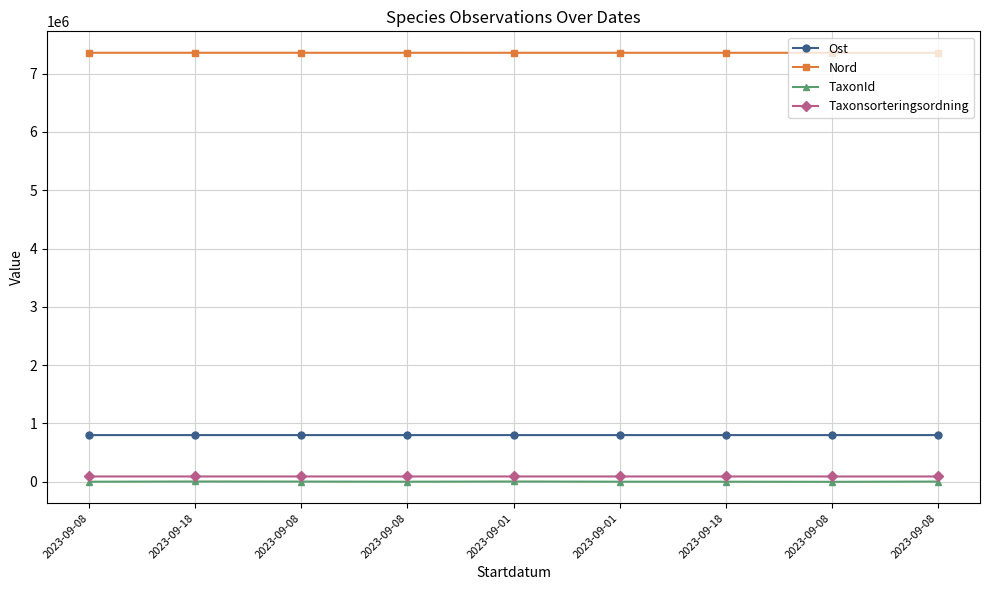

What are all the series names shown in the legend?

Ost, Nord, TaxonId, Taxonsorteringsordning